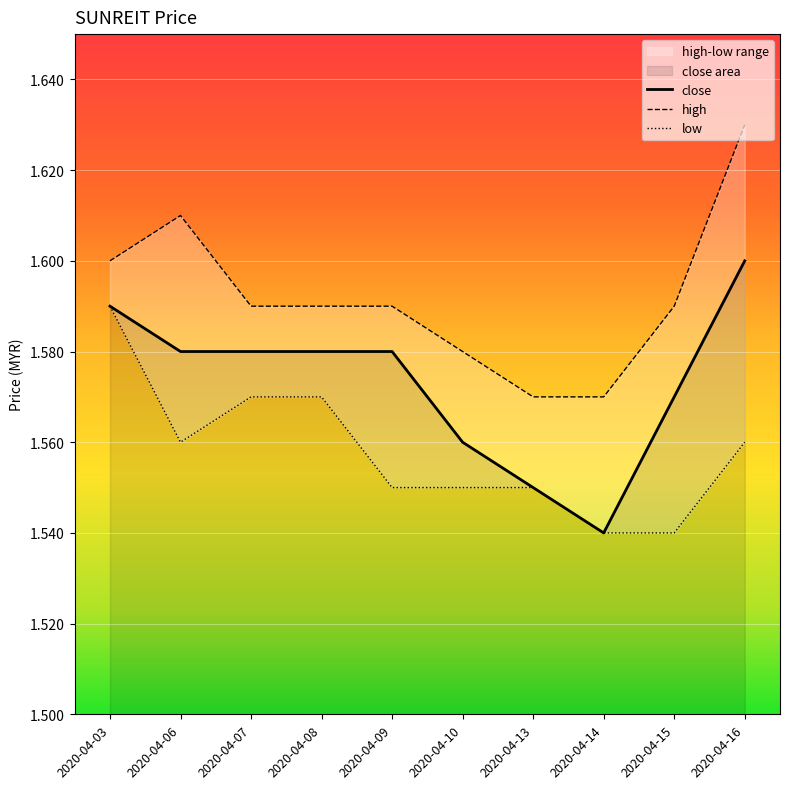

True or false: low and high intersect in this chart.

False